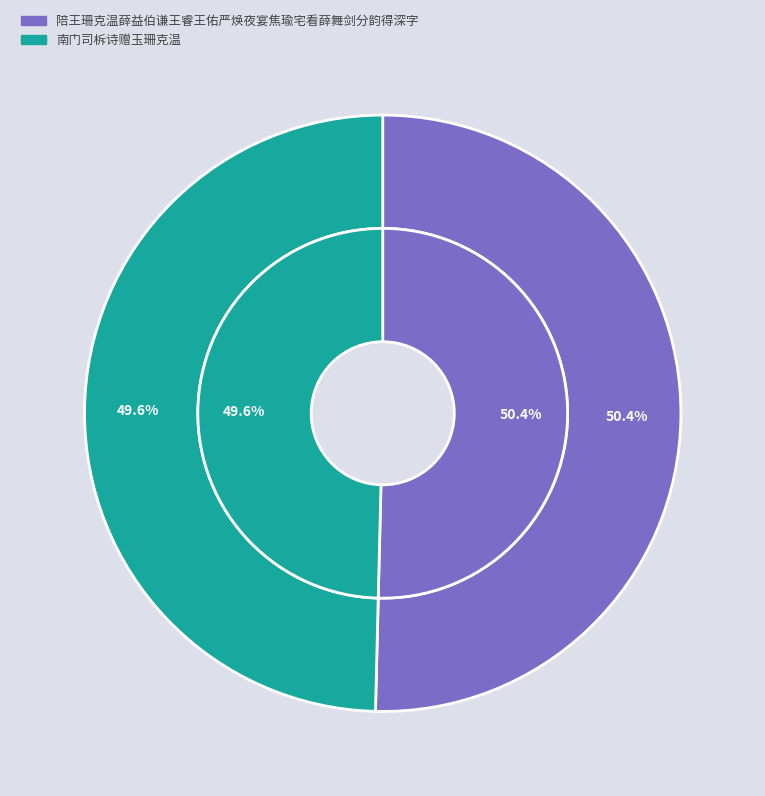

What is the change in value from 陪王珊克温薛益伯谦王睿王佑严焕夜宴焦瑜宅看薛舞剑分韵得深字 to 南门司柝诗赠玉珊克温?

-7559